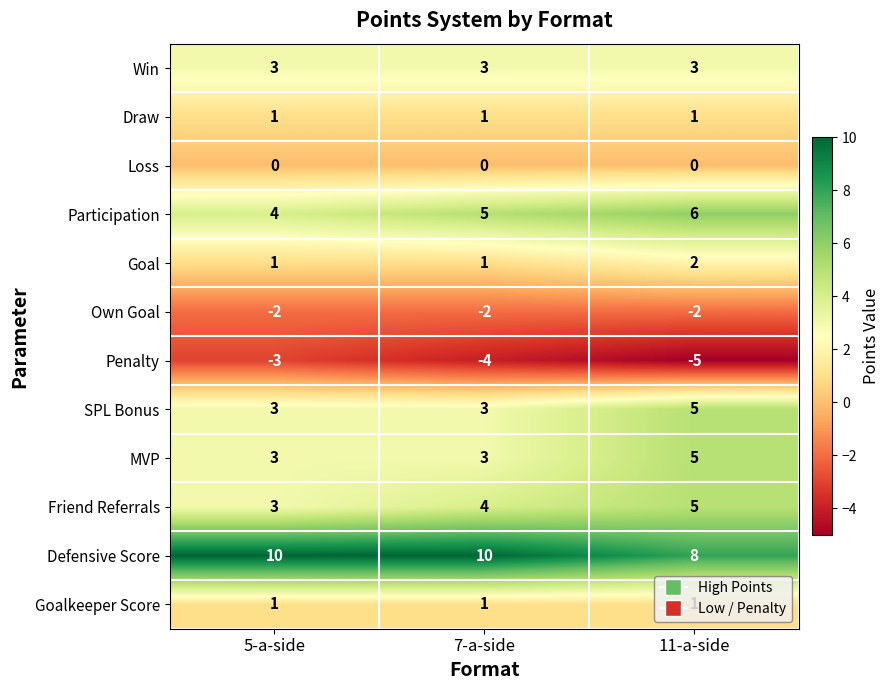

Which series has the largest total across all categories?

Defensive Score